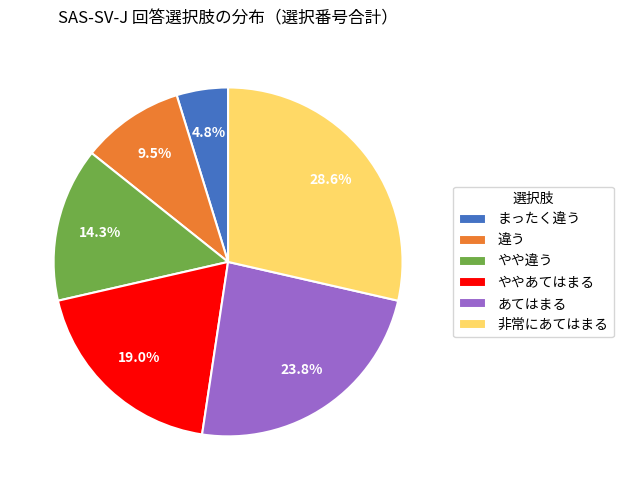

Is there a majority slice in this chart?

No